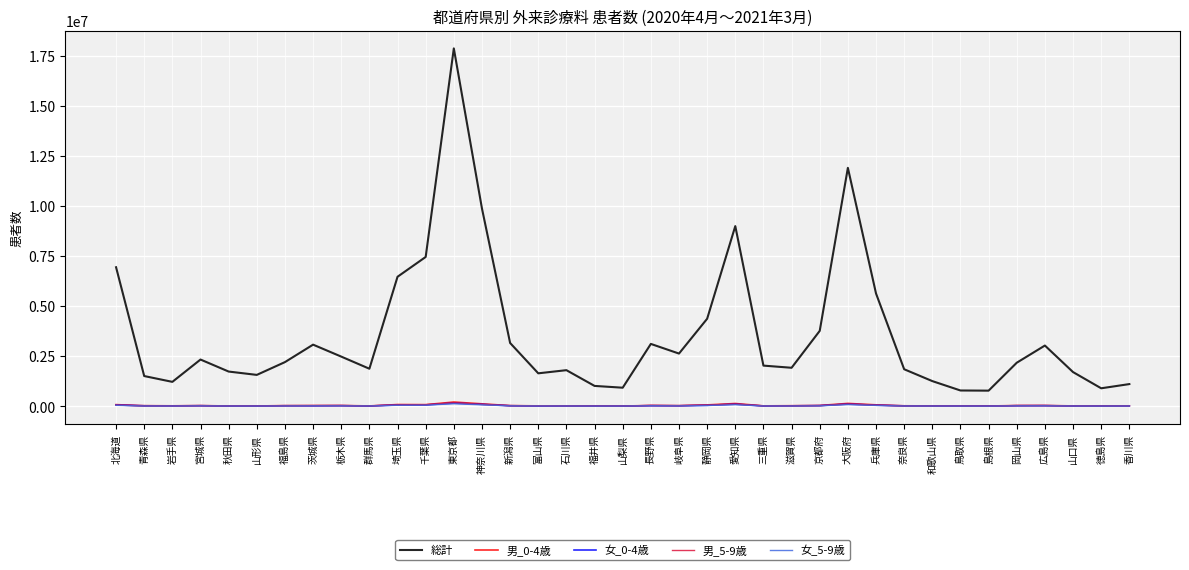

True or false: 女_0-4歳 and 総計 cross at least once.

False